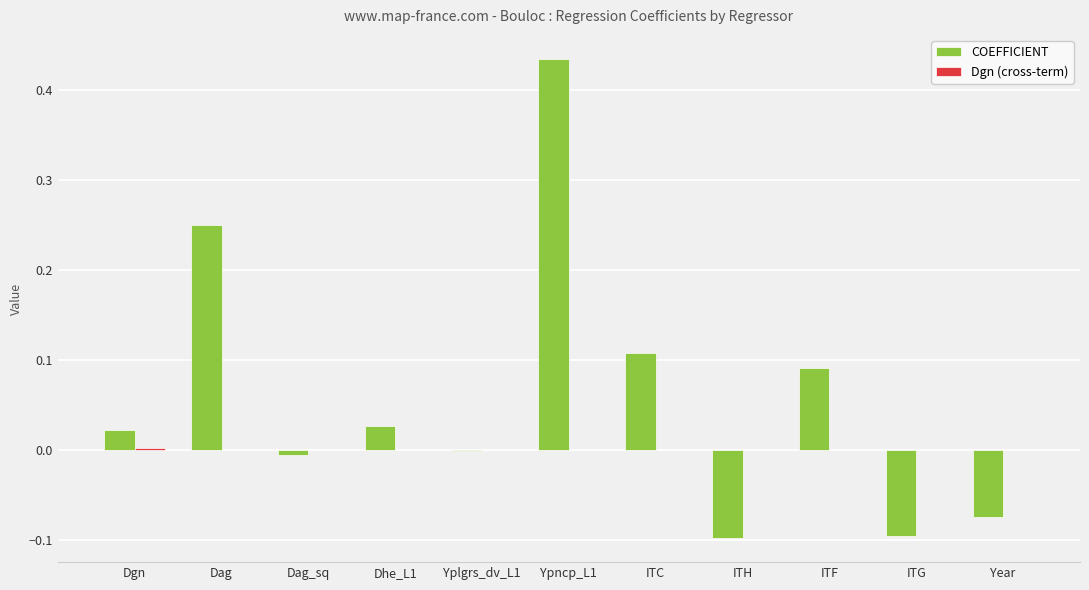

Which series has the largest total across all categories?

COEFFICIENT